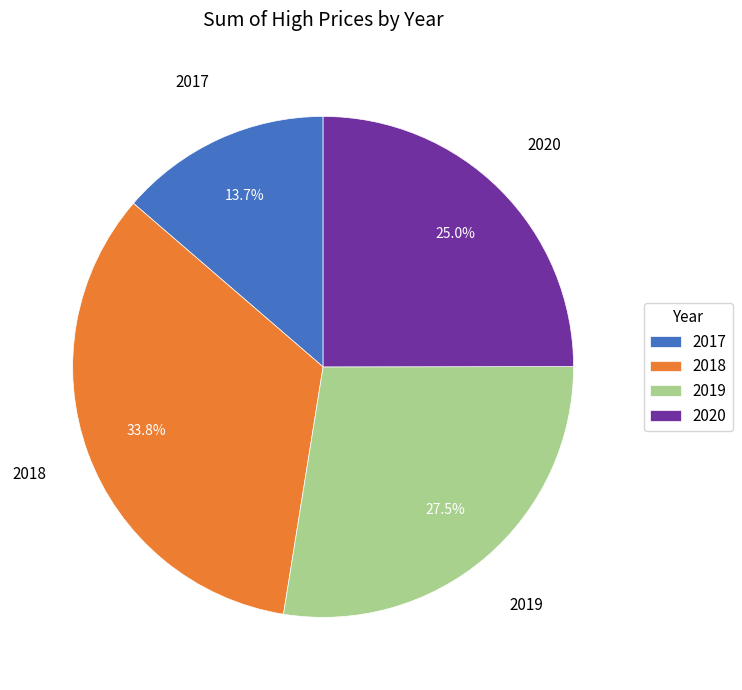

Between 2020 and 2018, which is larger?

2018